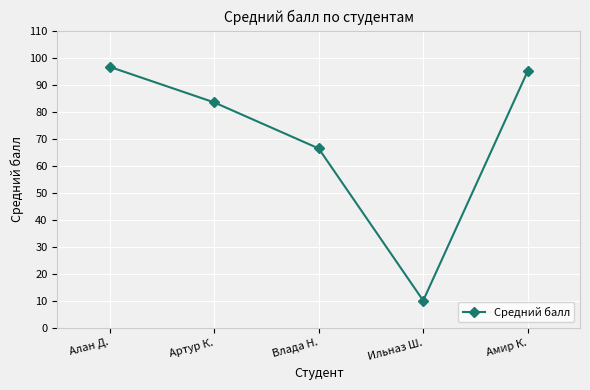

How many data points are less than 83?

2